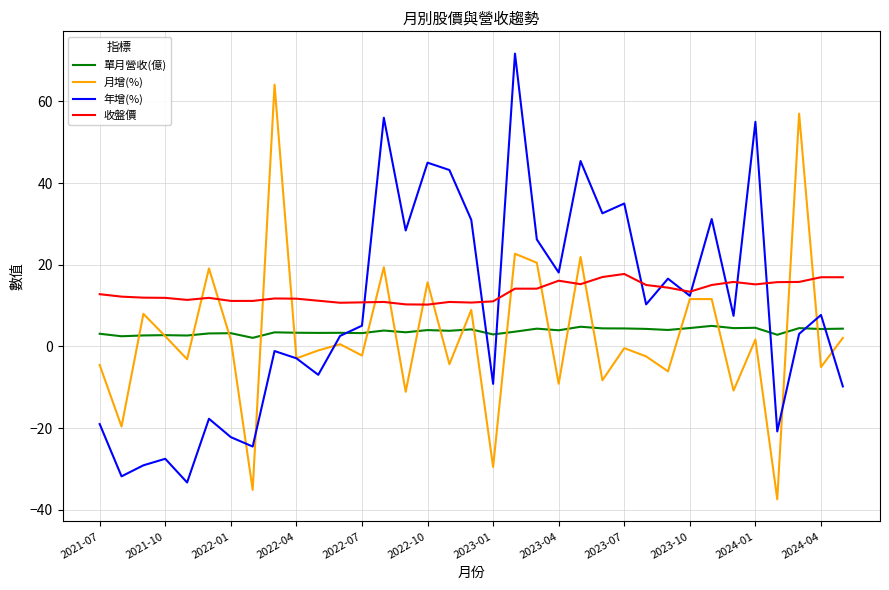

True or false: 單月營收(億) and 收盤價 intersect in this chart.

False